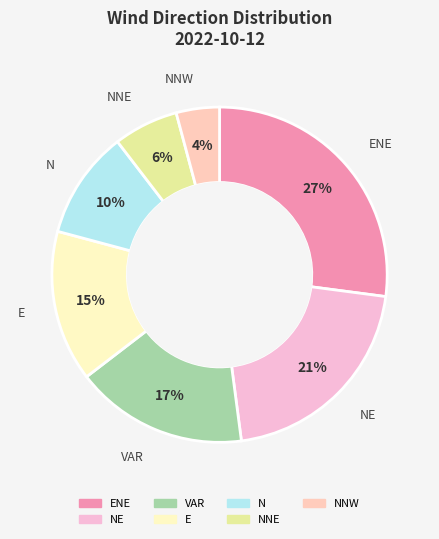

What is the ratio of the value at NNE to the value at N?

0.6